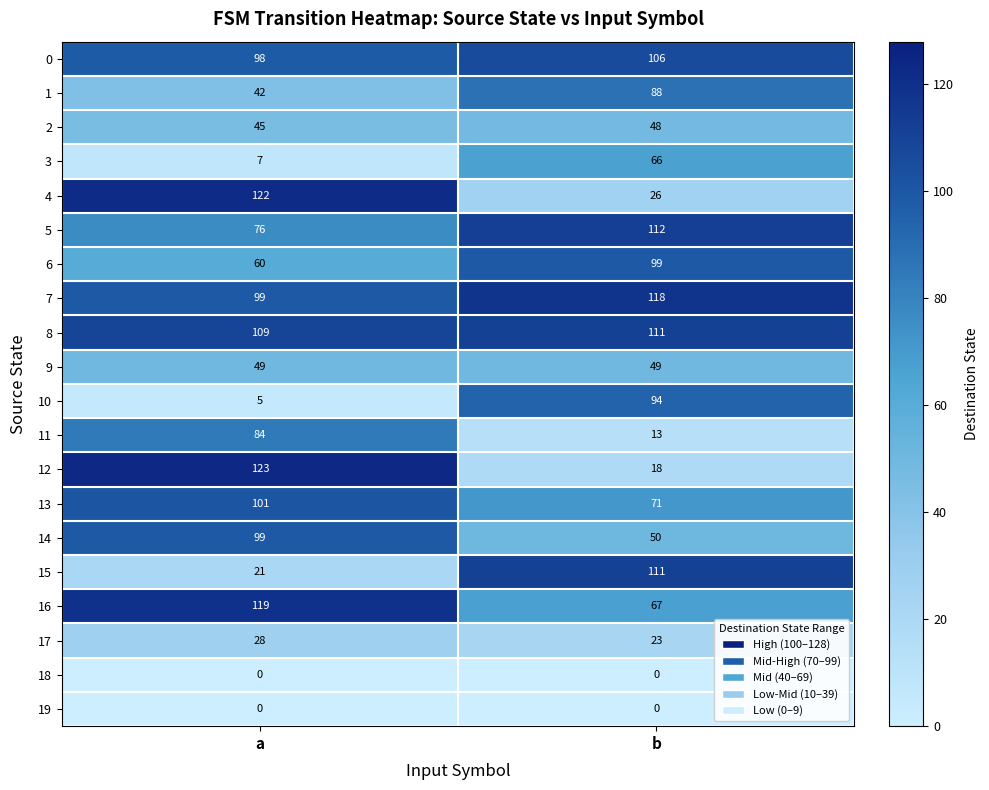

What is the difference between the highest and lowest values at b?

118